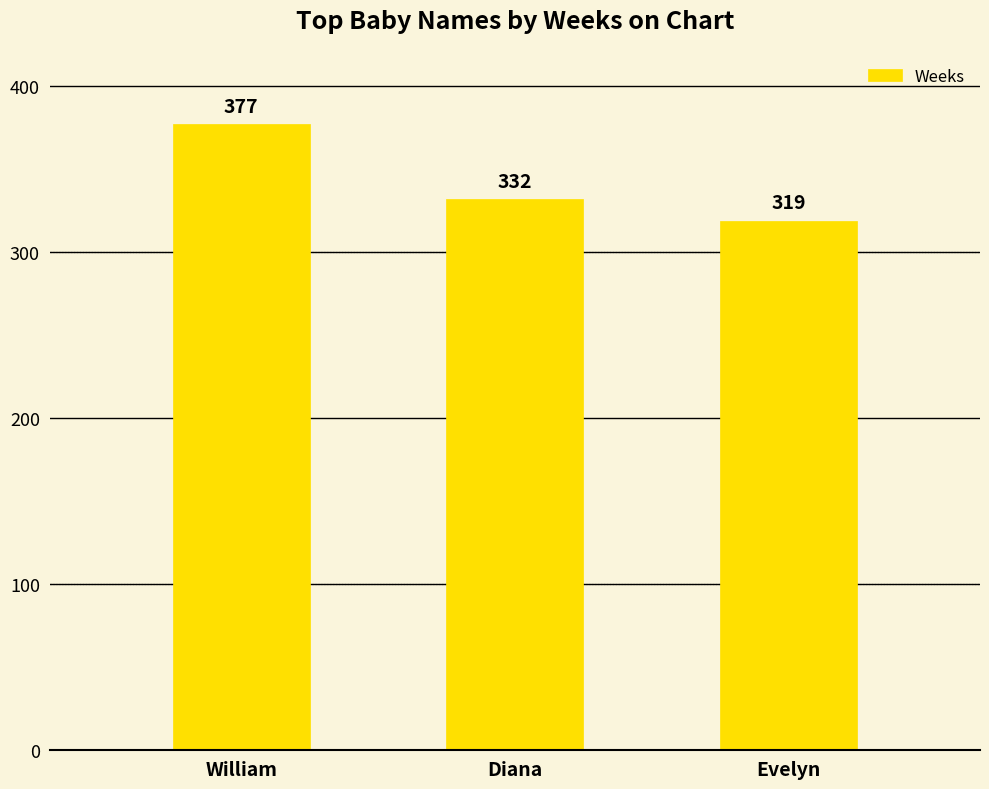

True or false: the data shows 510 at Evelyn.

False